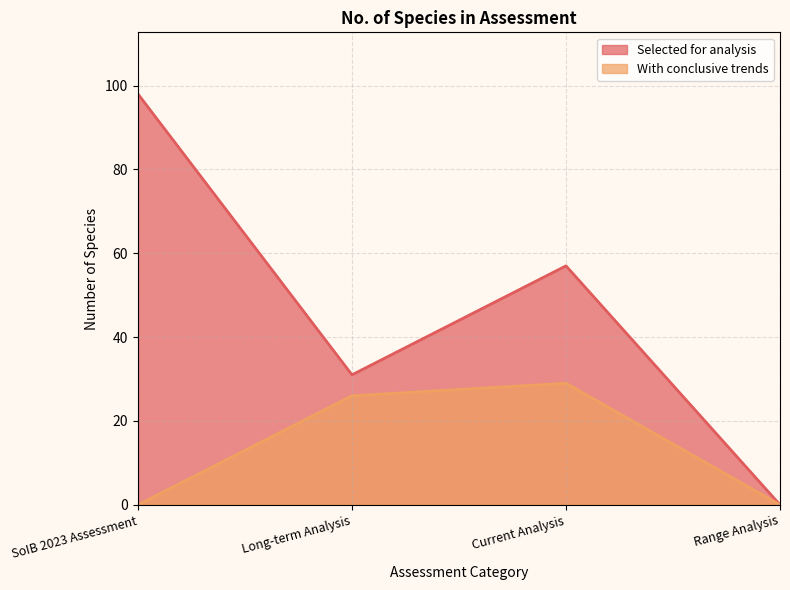

True or false: Selected for analysis and With conclusive trends cross at least once.

False